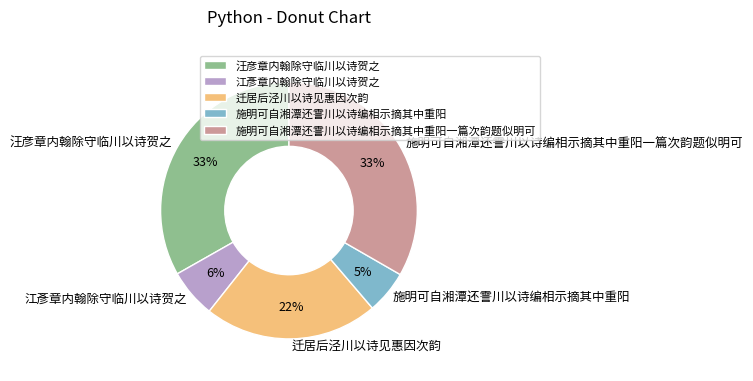

How many slices are in this pie chart?

5